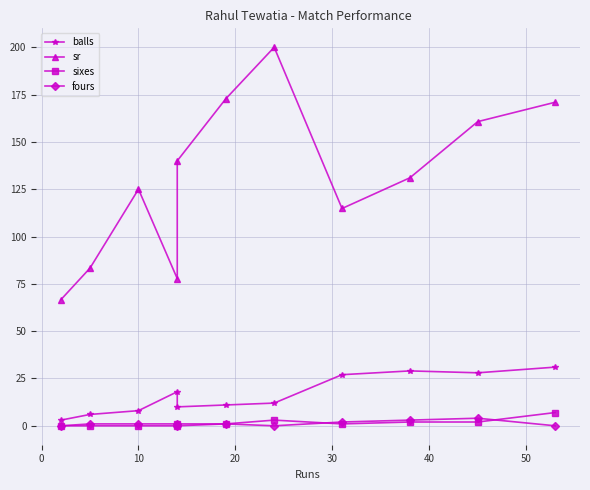

What is the difference between the maximum and second lowest values in the sr series?

122.2